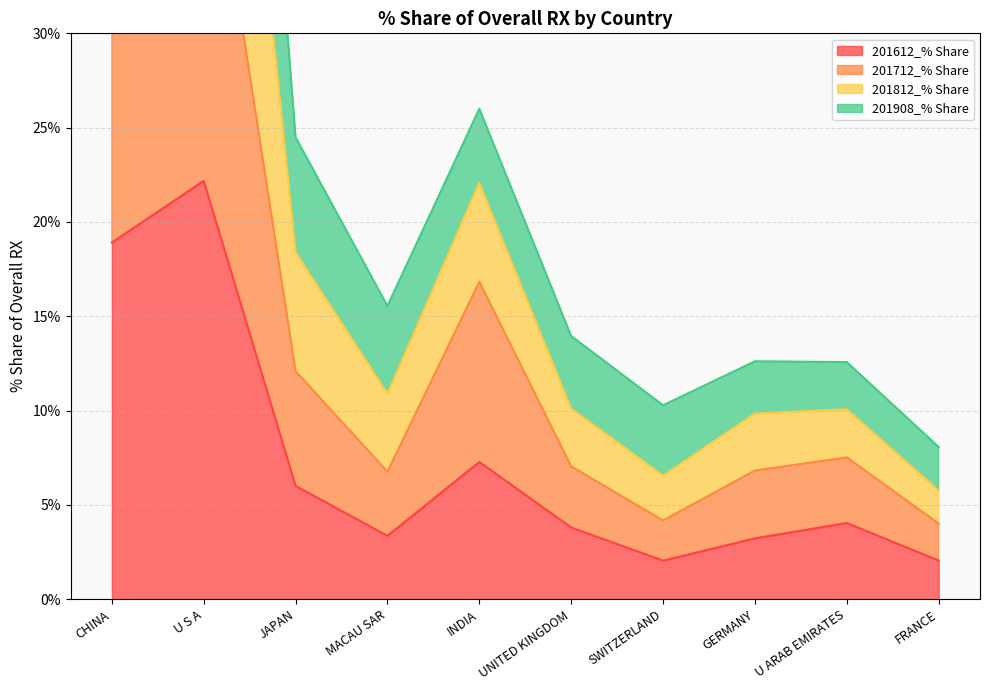

Which category has the highest value across all series?

U S A